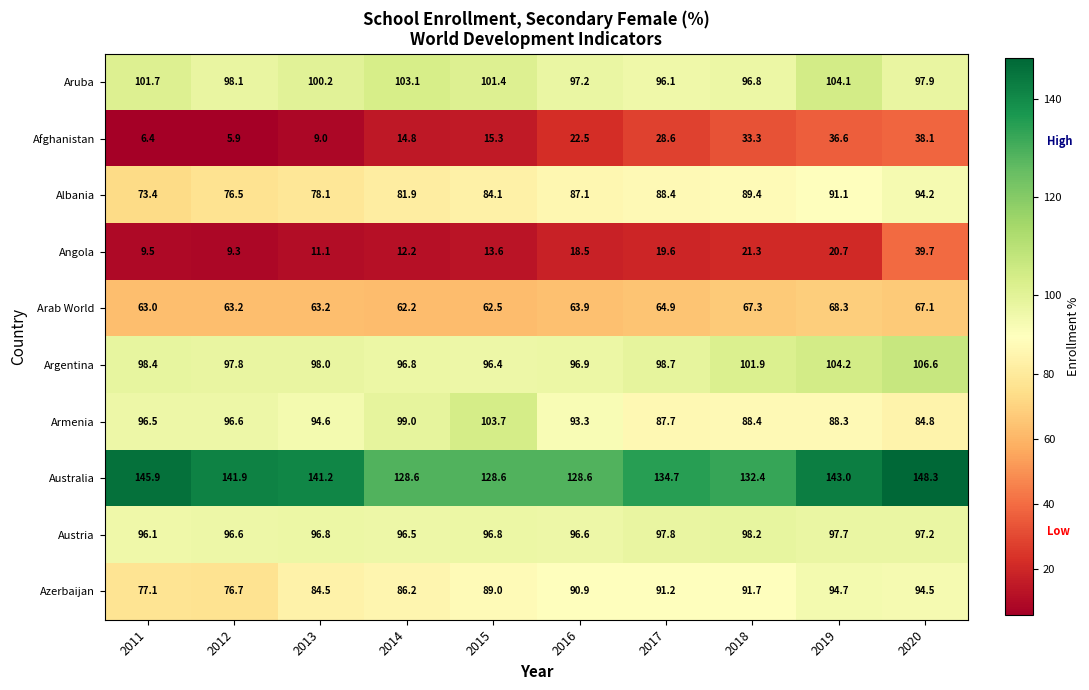

At which category is the sum across all series the highest?

2020